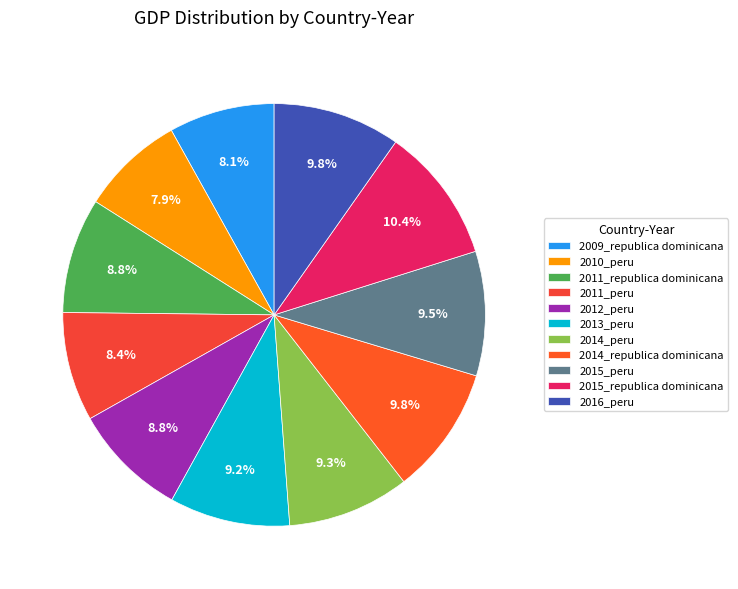

How many segments does this pie chart have?

11